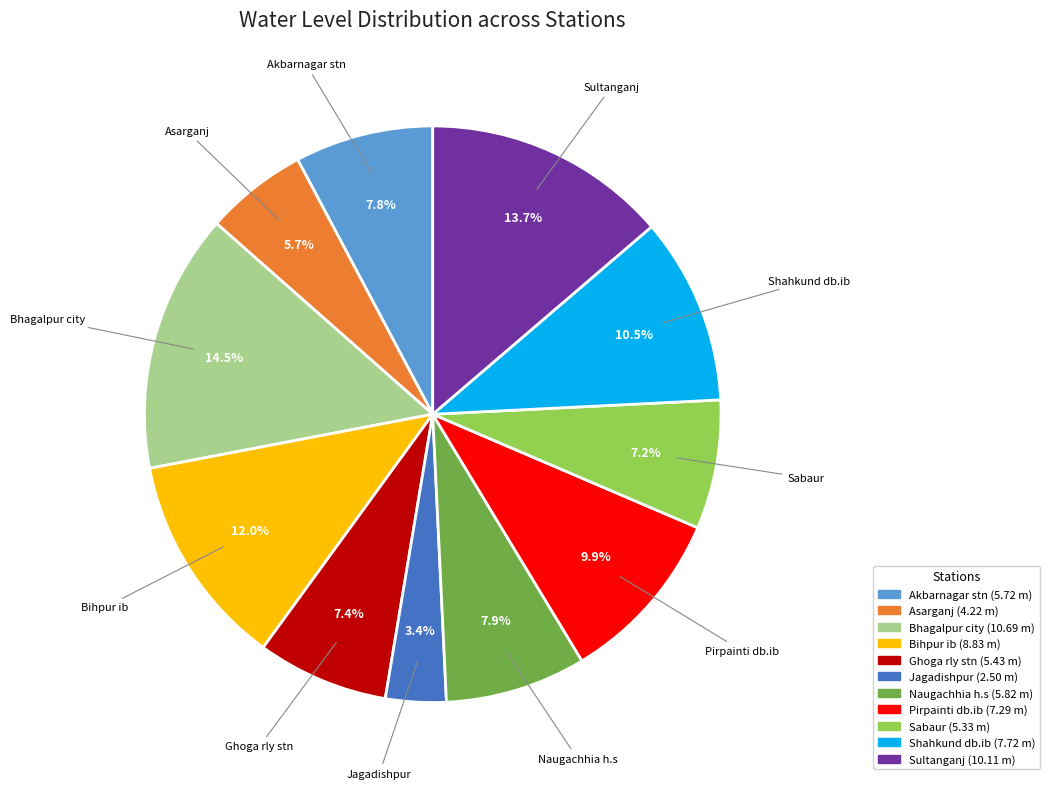

How many slices are in this pie chart?

11